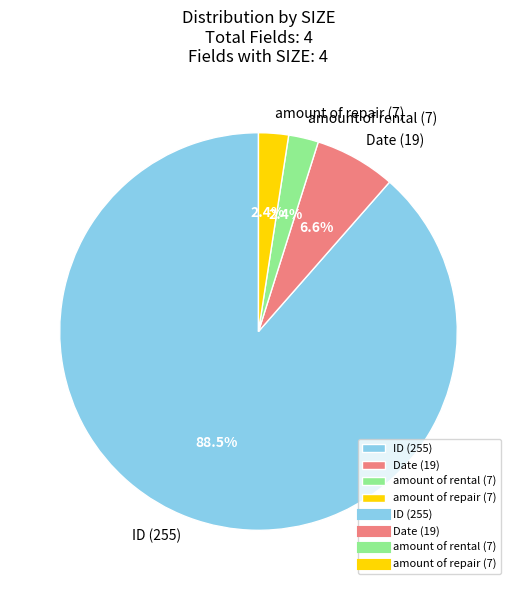

Between Date (19) and amount of rental (7), which is larger?

Date (19)